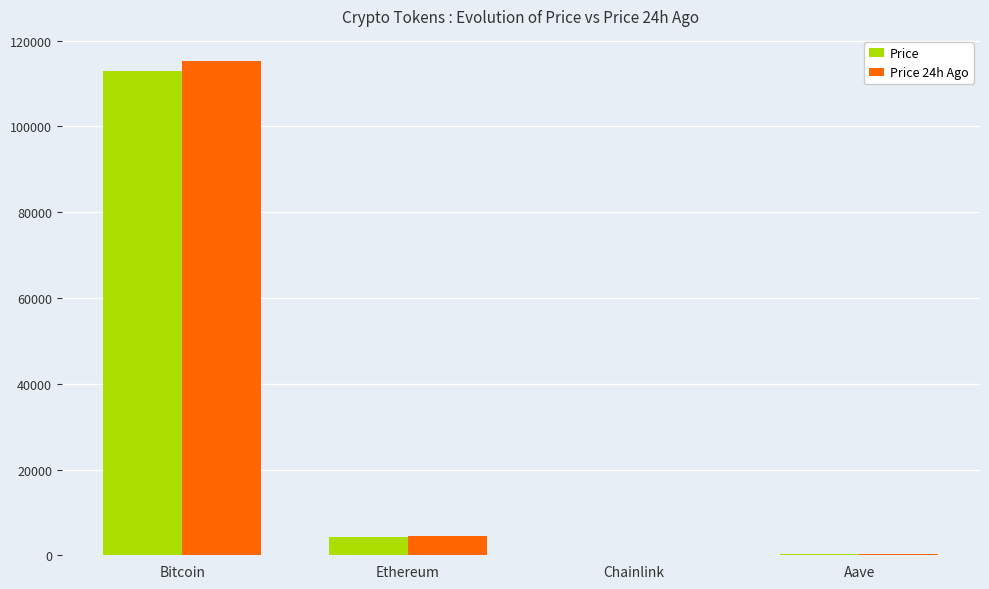

What is the sum of the Price values at Bitcoin and Ethereum?

117069.2